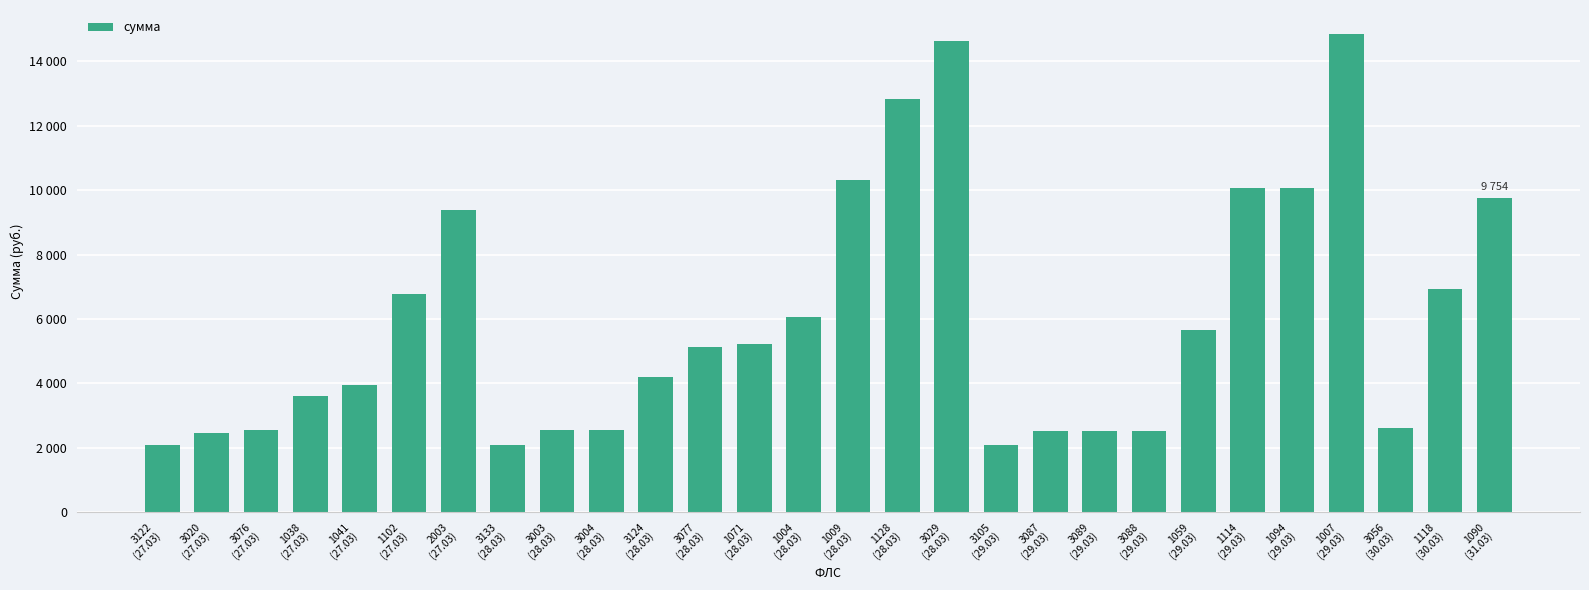

What is the change in value from 3076
(27.03) to 3089
(29.03)?

-51.7